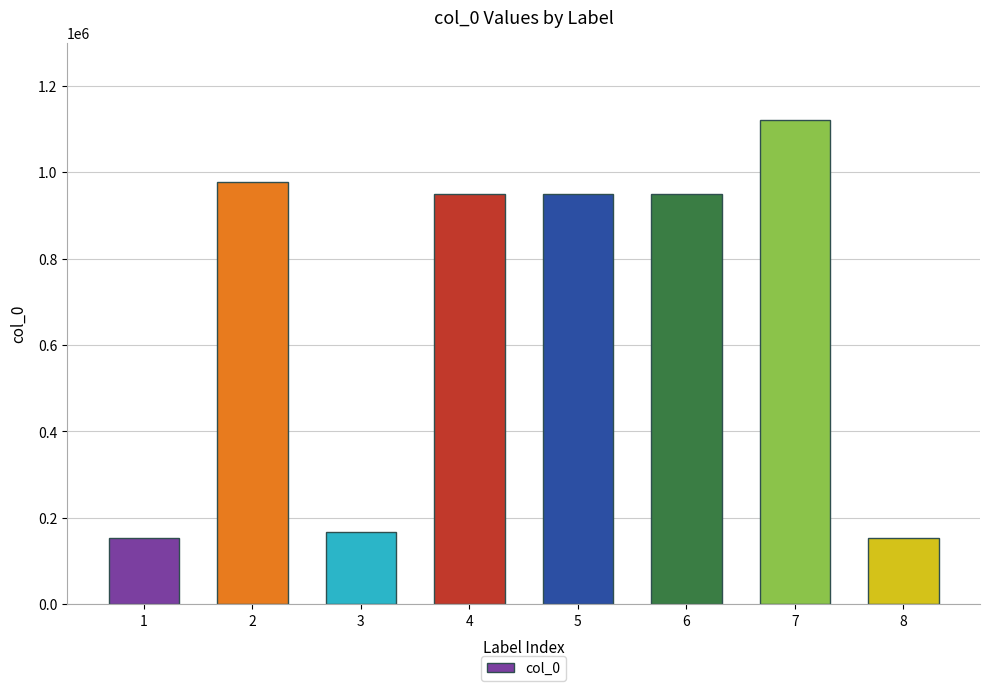

What is the greatest value displayed?

1120306